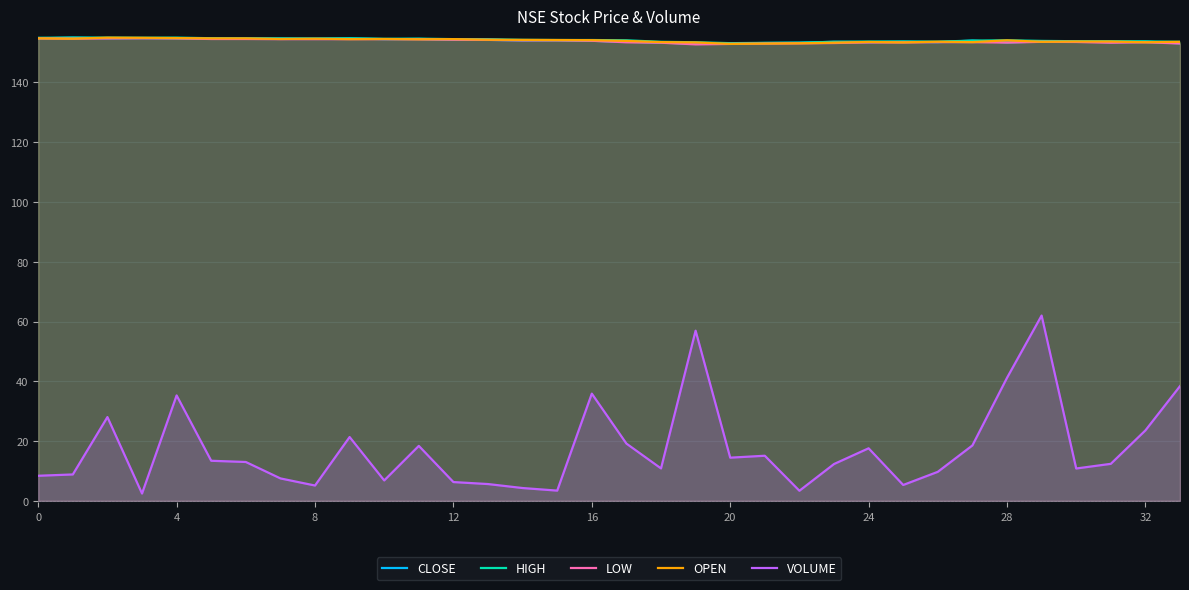

Which series has the largest range (max minus min)?

VOLUME